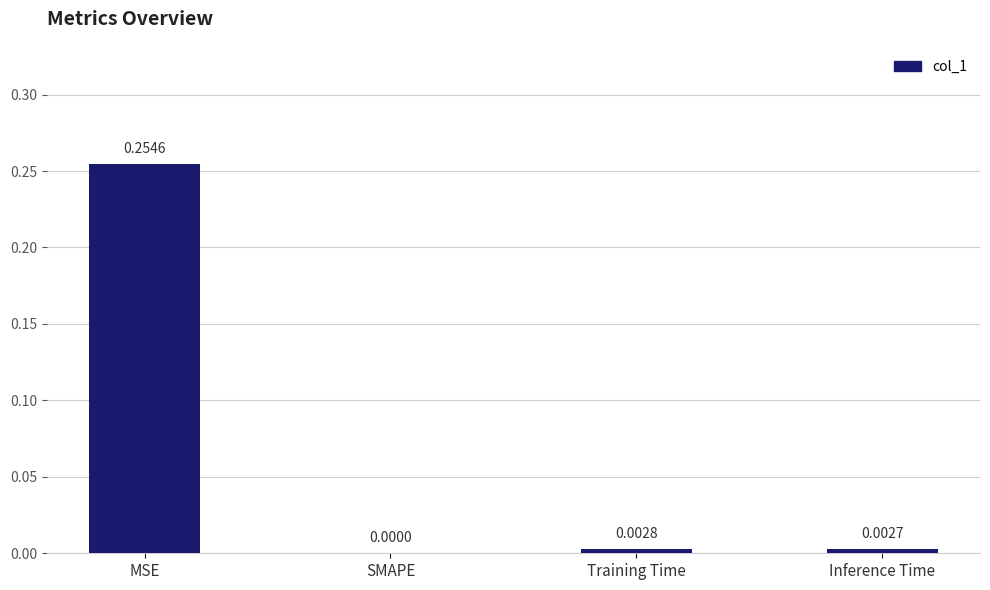

Which label corresponds to the largest value in the chart?

MSE